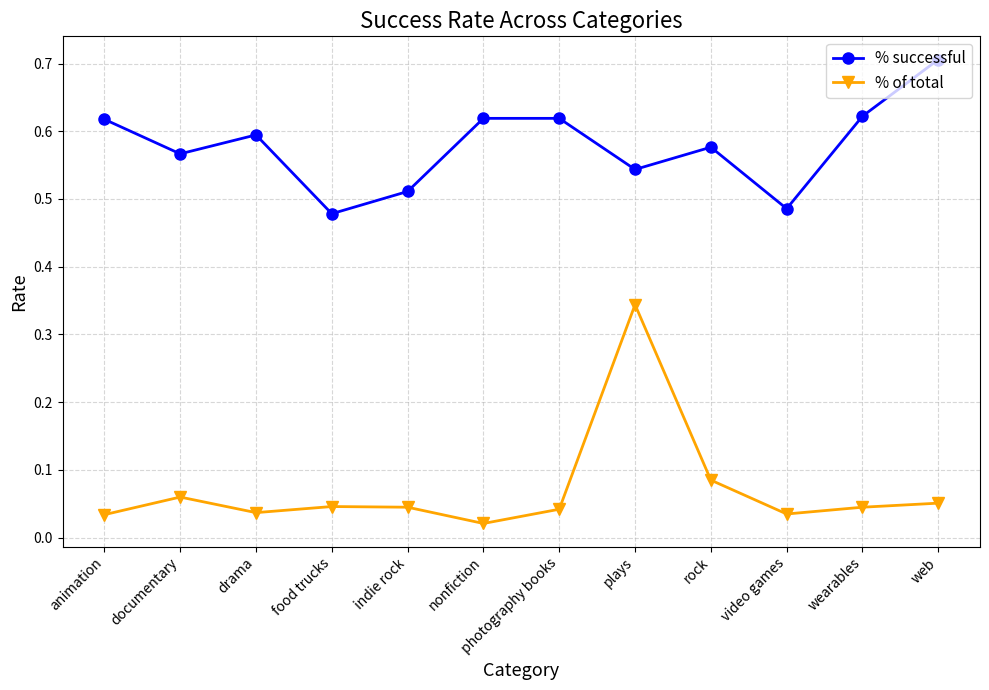

Which series has the largest range (max minus min)?

% of total